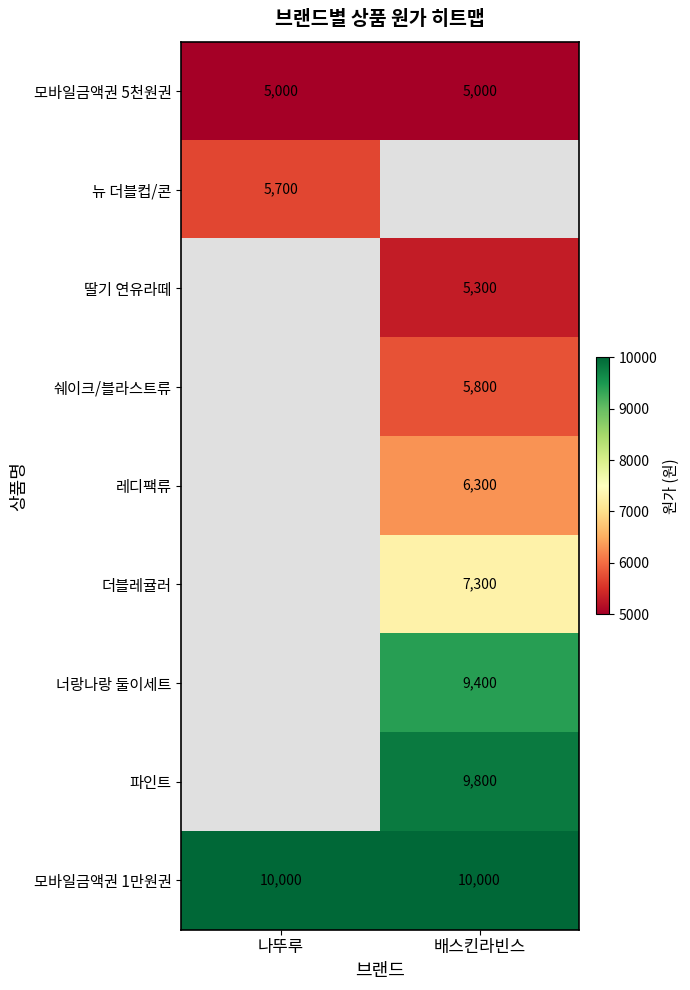

True or false: 더블레귤러 has a value of 7300 at 배스킨라빈스.

True